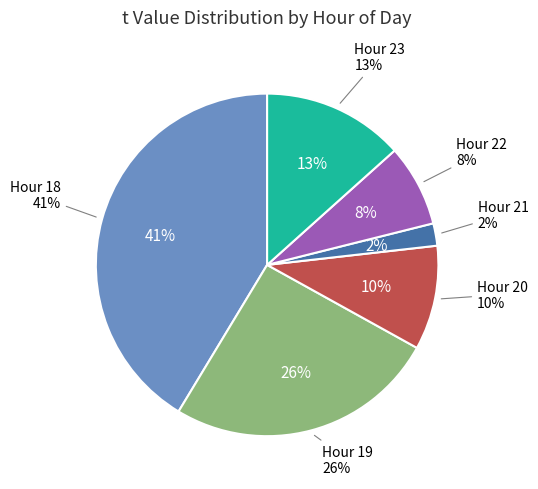

Between 19 and 19, which is larger?

19